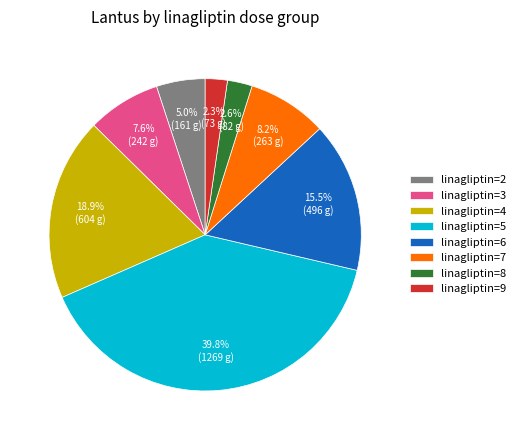

Count the number of slices in the pie.

8